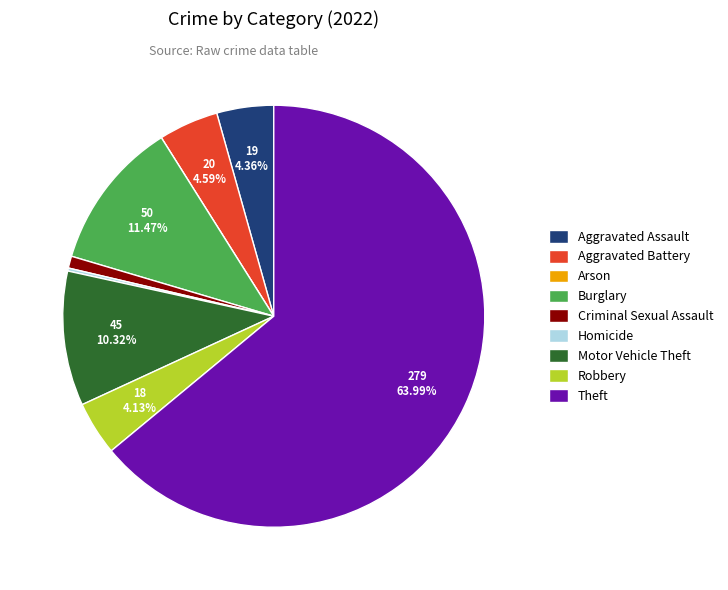

Between Theft and Aggravated Assault, which is larger?

Theft